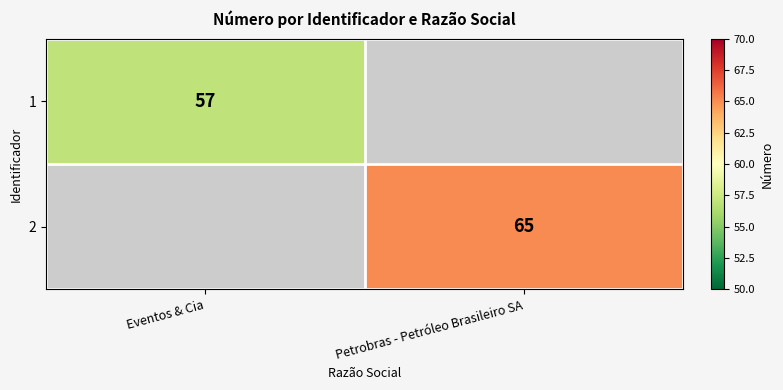

Is it true that 2 equals 15 at Petrobras - Petróleo Brasileiro SA?

False